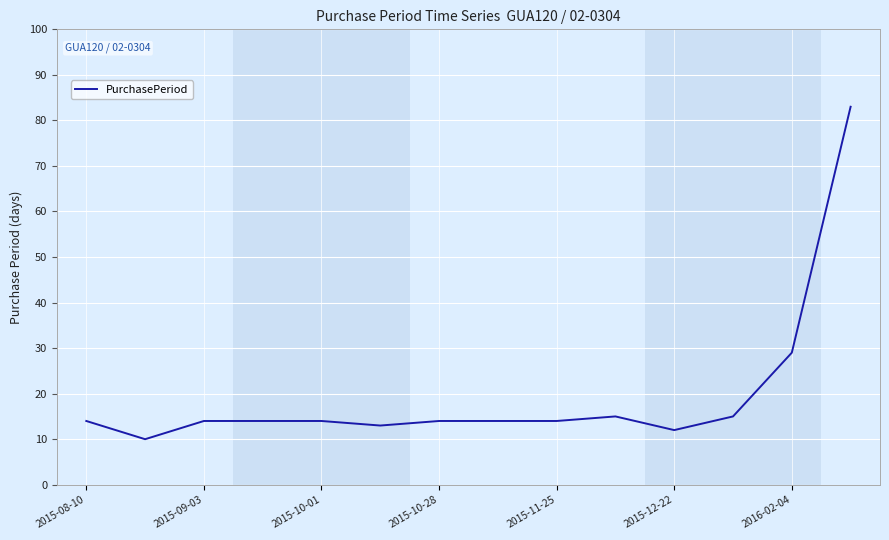

What is the maximum value shown in the chart?

83